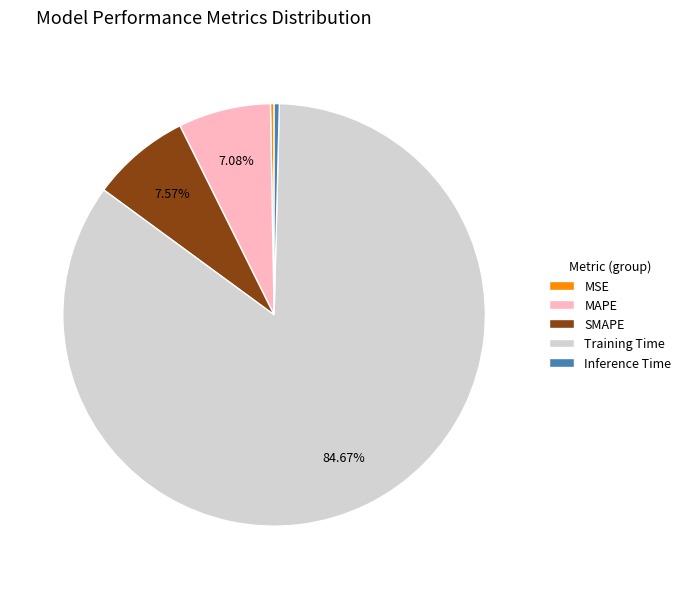

What portion of the pie excludes MAPE?

92.9%